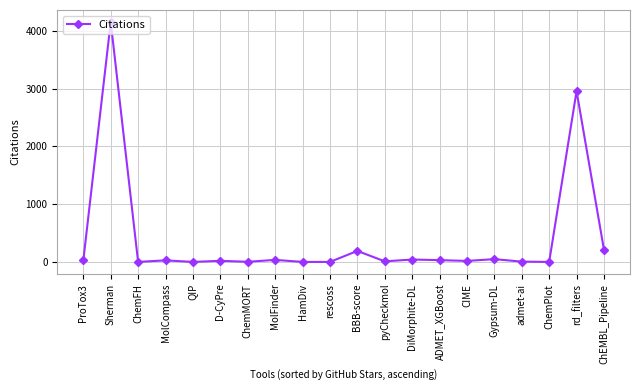

True or false: the data shows 2540 at QIP.

False